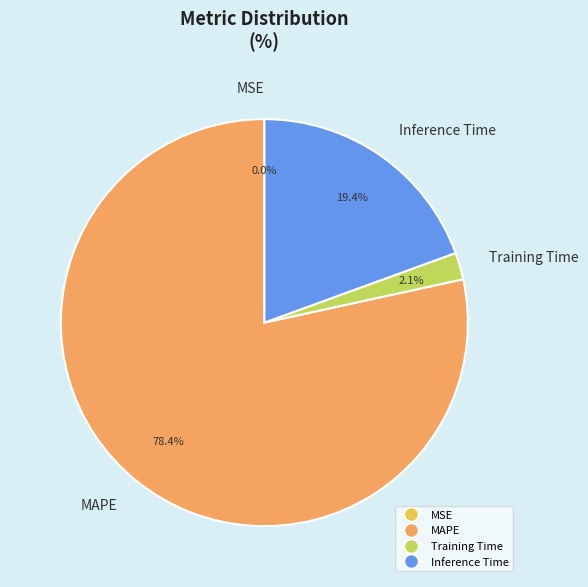

Does Training Time represent more than half of the total?

No